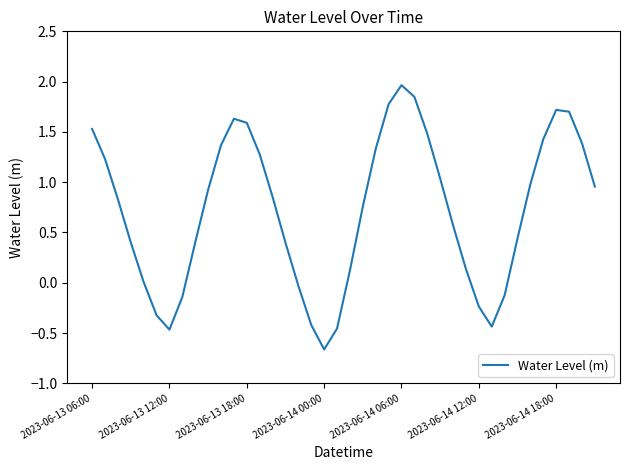

What is the difference between the maximum and minimum values?

2.6